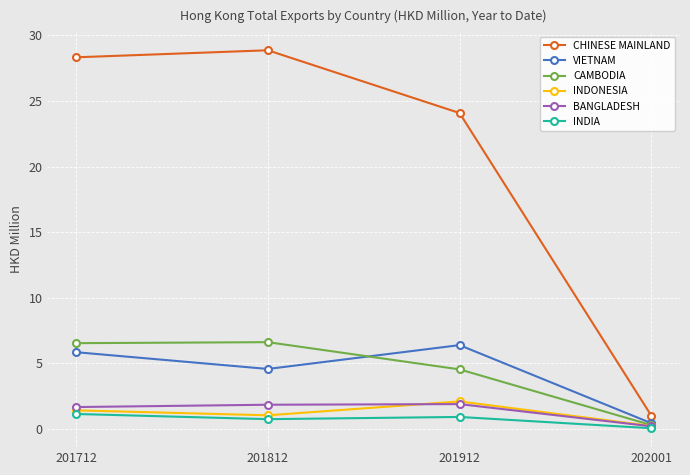

What value does the INDIA series have at 201912?

0.9